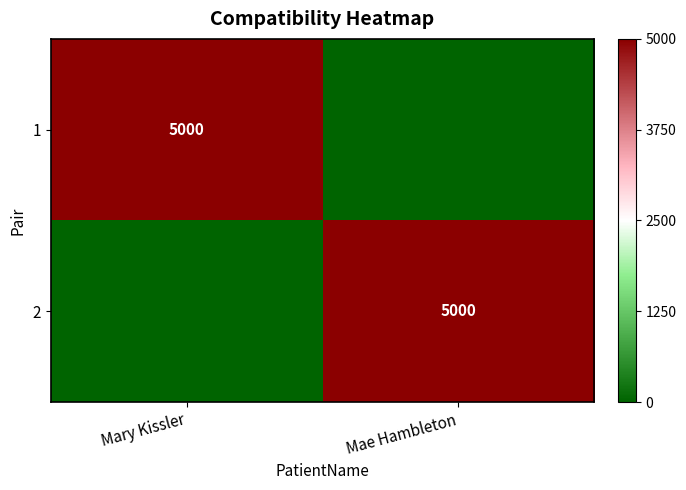

At which category does the chart reach its minimum across all series?

Mae Hambleton